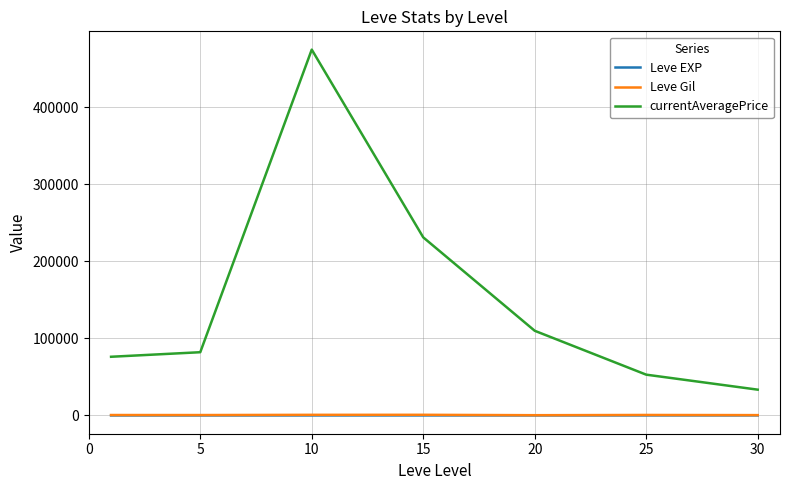

Which series has the largest range (max minus min)?

currentAveragePrice